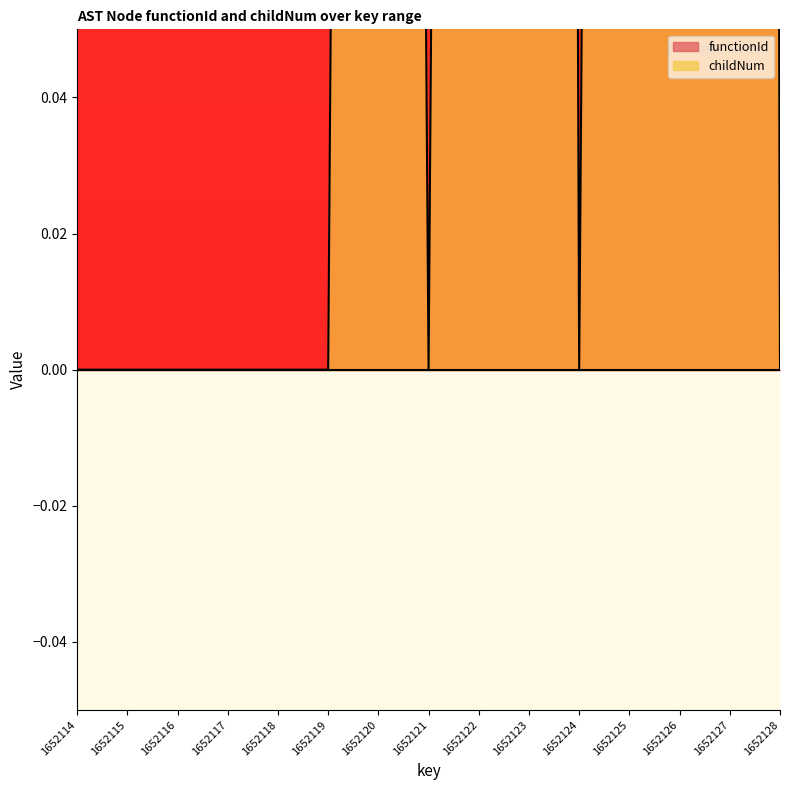

Reading left to right, what are all the values shown in this chart?

1652114=0	1652115=0	1652116=0	1652117=0	1652118=0	1652119=0	1652120=1	1652121=0	1652122=1	1652123=2	1652124=0	1652125=1	1652126=2	1652127=3	1652128=0